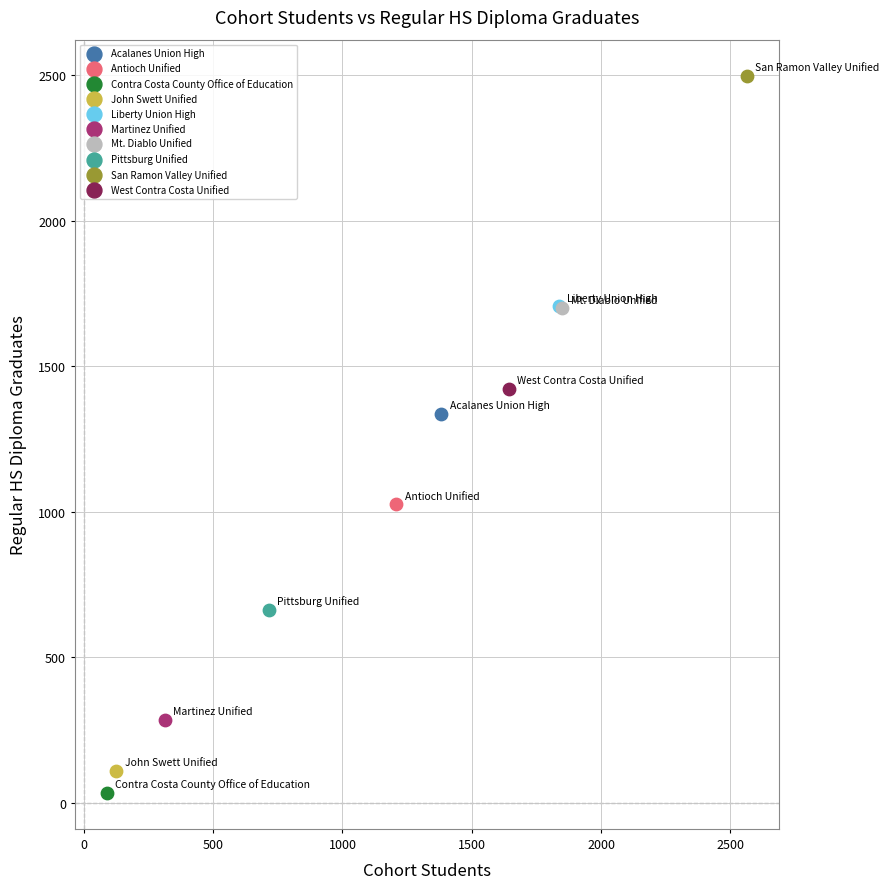

Which series reaches the maximum Y coordinate?

San Ramon Valley Unified